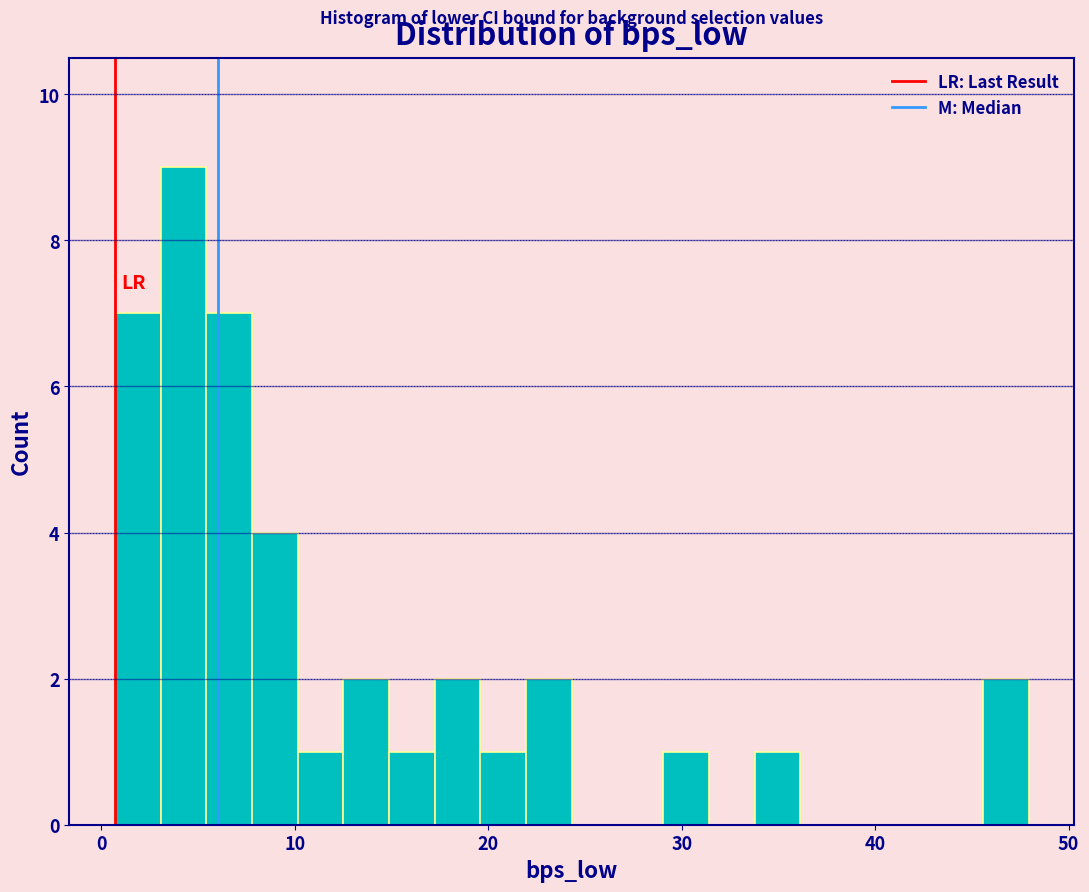

Read against the x-axis, roughly where is the centre of the tallest bar?

4